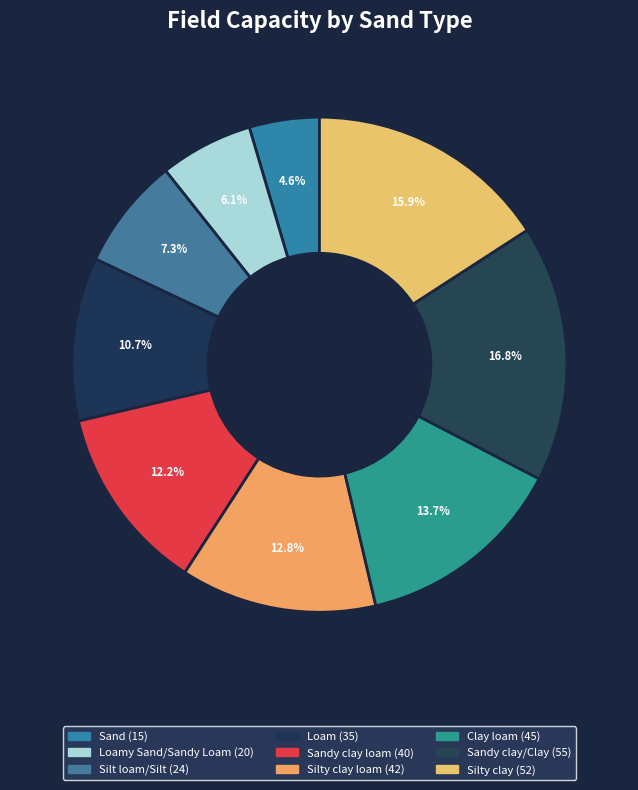

How many slices are in this pie chart?

9